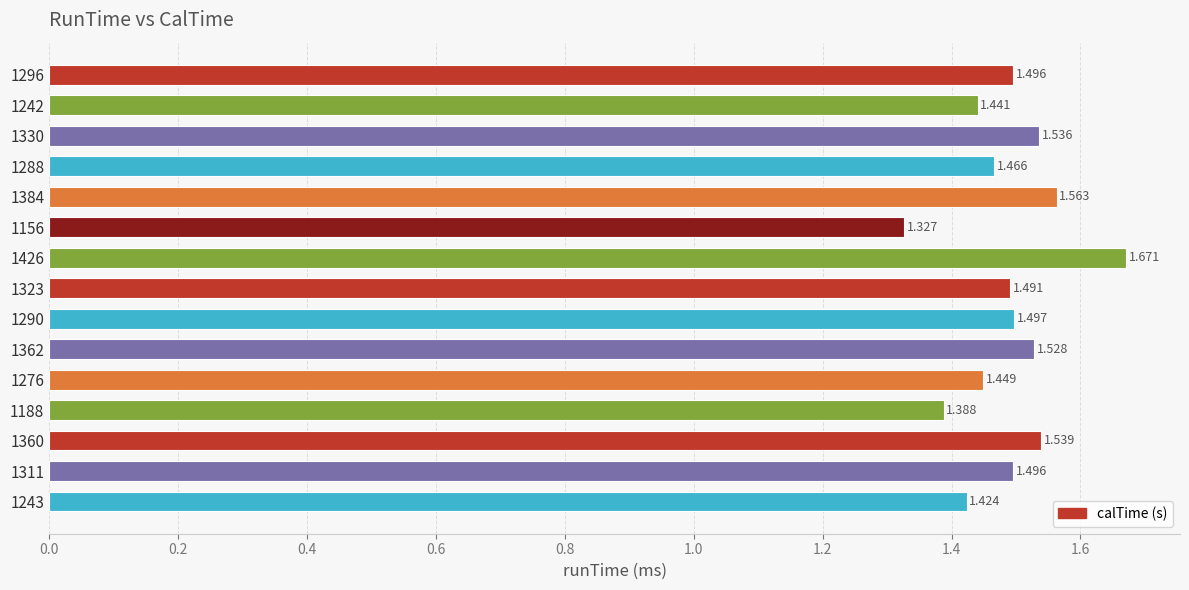

How many bars are there in total?

15